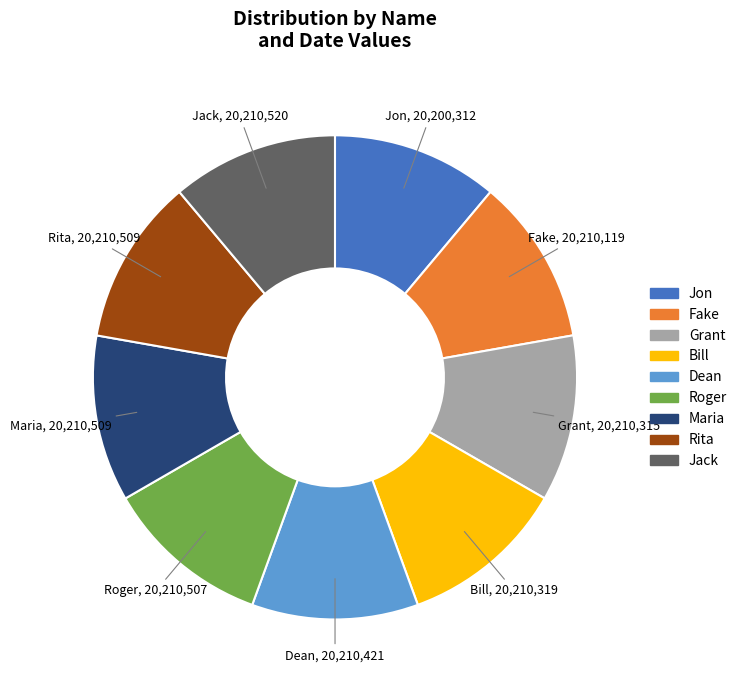

Does Grant represent more than half of the total?

No